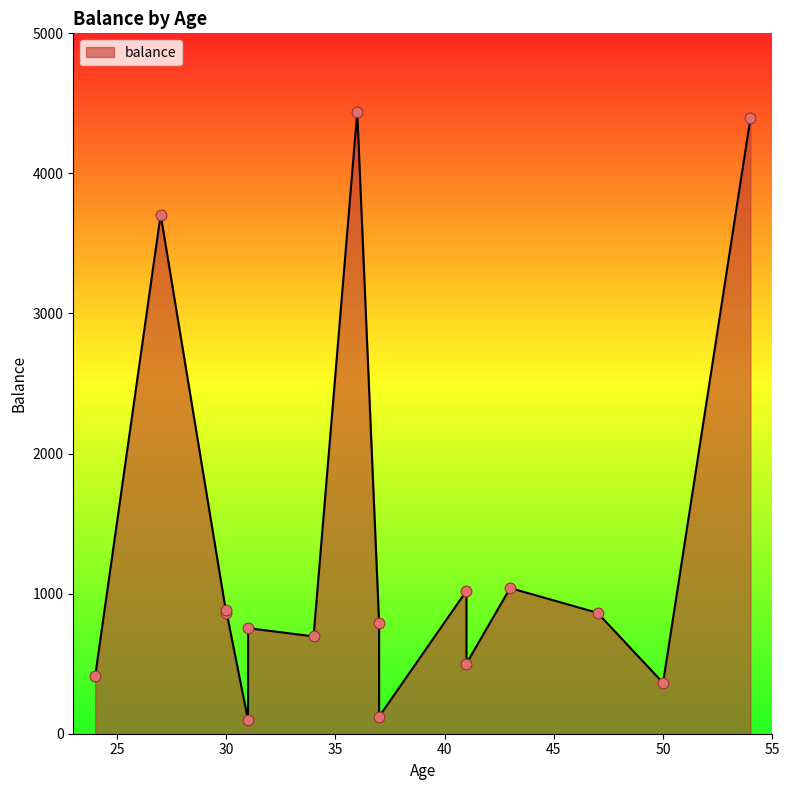

Which has a higher value, 24 or 41?

41